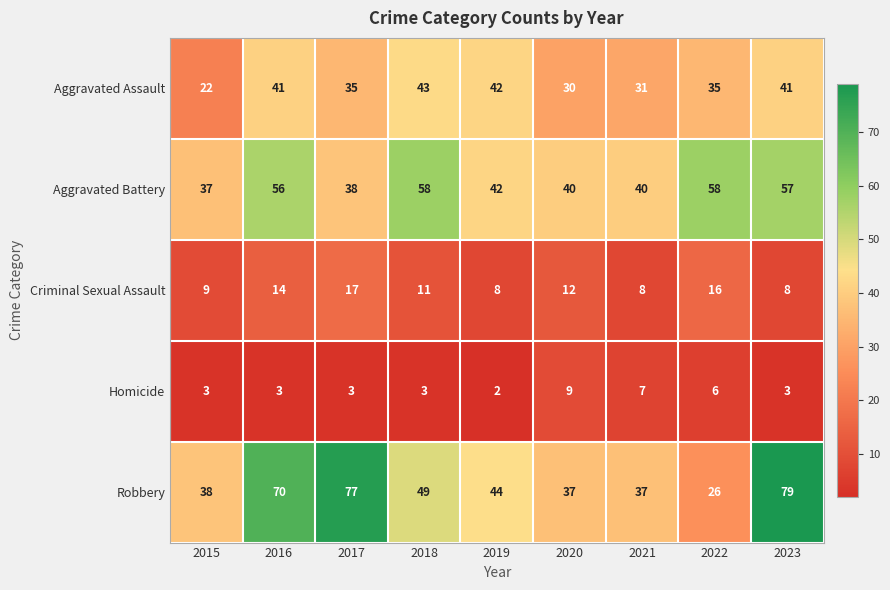

How many values in the Criminal Sexual Assault series are below 11?

4